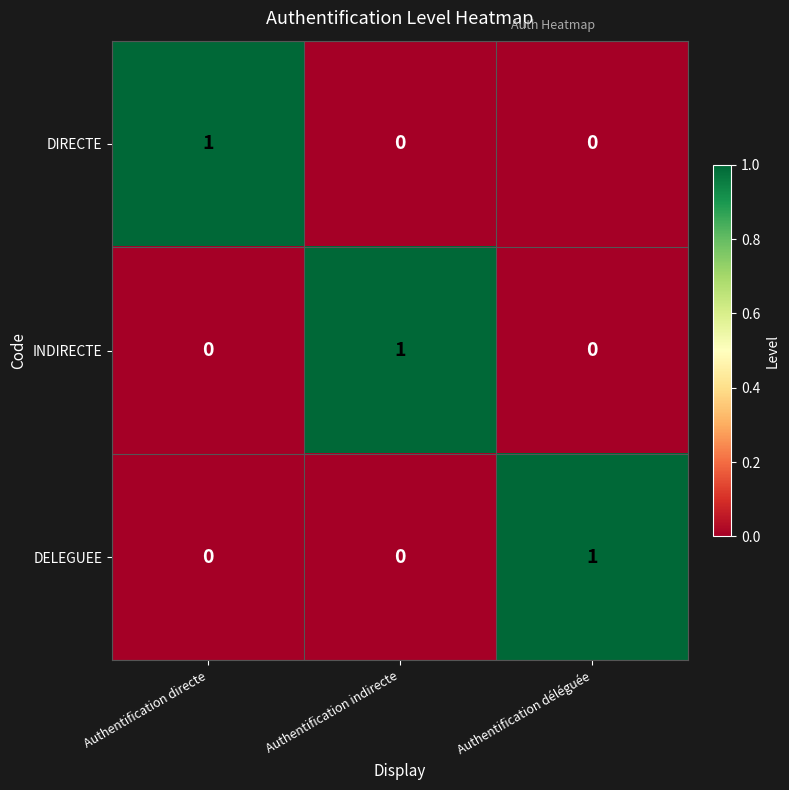

What is the spread (max minus min) of values at Authentification déléguée?

1